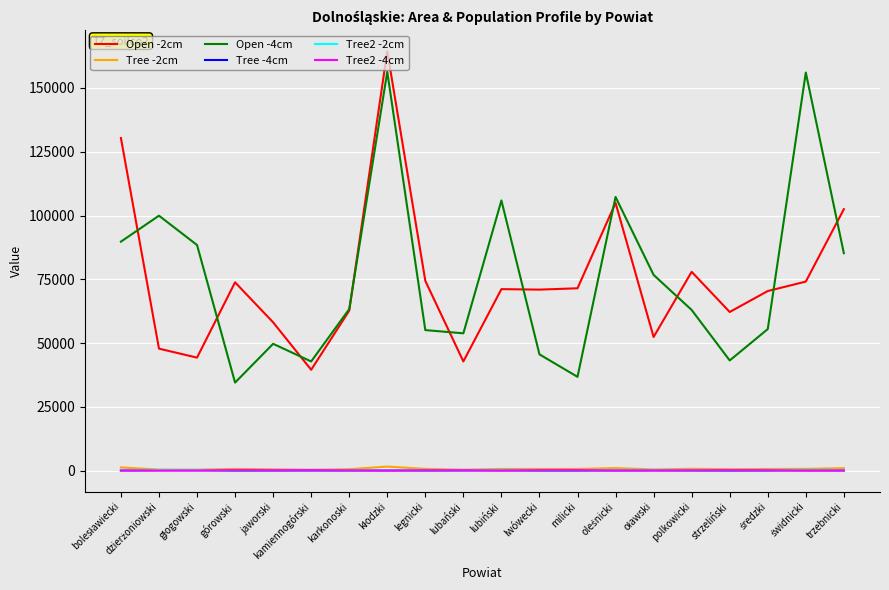

What is the maximum value shown in the chart?

164330